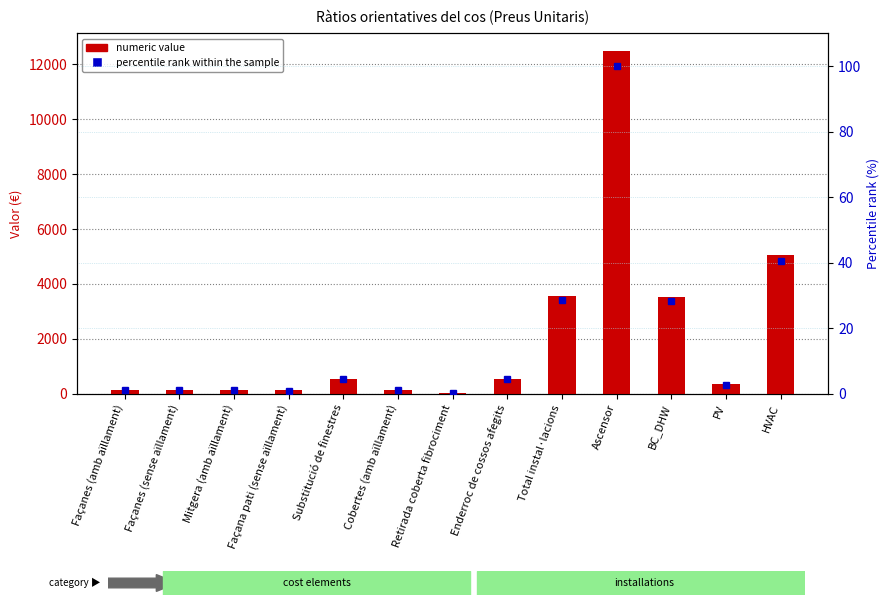

What is the minimum value for numeric value?

40.0